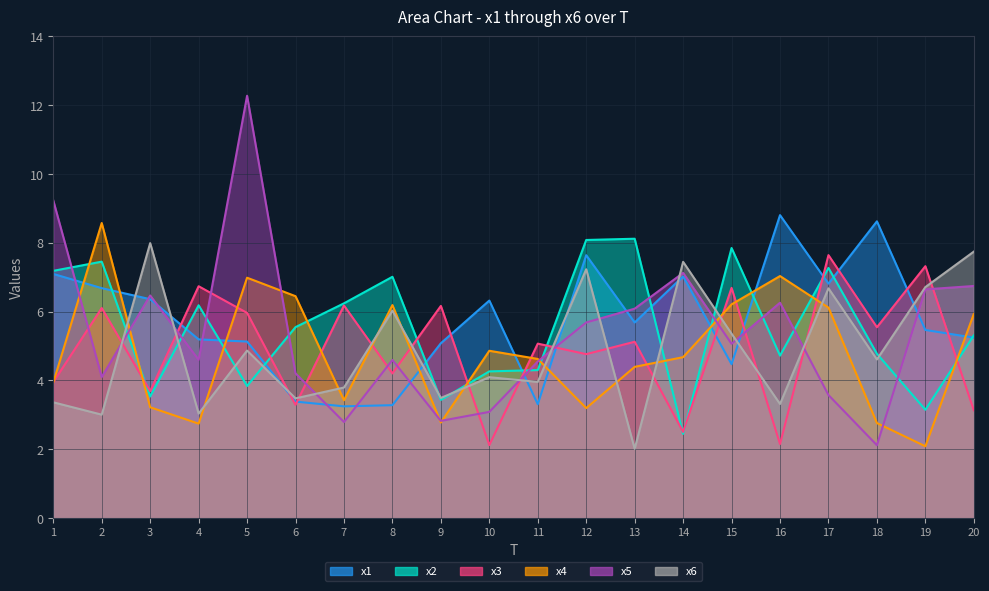

Reading left to right, what are all the values shown in this chart?

x1: 7.1	6.7	6.4	5.2	5.1	3.4	3.2	3.3	5.1	6.3	3.3	7.6	5.7	7.0	4.5	8.8	6.8	8.6	5.5	5.2
x2: 7.2	7.5	3.5	6.2	3.8	5.5	6.2	7.0	3.4	4.3	4.3	8.1	8.1	2.4	7.8	4.7	7.3	4.8	3.1	5.3
x3: 3.9	6.1	3.7	6.7	6.0	3.3	6.2	4.2	6.2	2.1	5.1	4.8	5.1	2.5	6.7	2.2	7.6	5.5	7.3	3.1
x4: 3.9	8.6	3.2	2.7	7.0	6.4	3.4	6.2	2.8	4.9	4.6	3.2	4.4	4.7	6.2	7.0	6.1	2.8	2.1	5.9
x5: 9.2	4.1	6.5	4.6	12.3	4.2	2.8	4.6	2.8	3.1	4.5	5.7	6.1	7.1	5.1	6.3	3.6	2.1	6.6	6.7
x6: 3.4	3.0	8.0	3.0	4.9	3.5	3.8	6.0	3.5	4.1	4.0	7.2	2.0	7.4	5.4	3.3	6.7	4.6	6.7	7.7